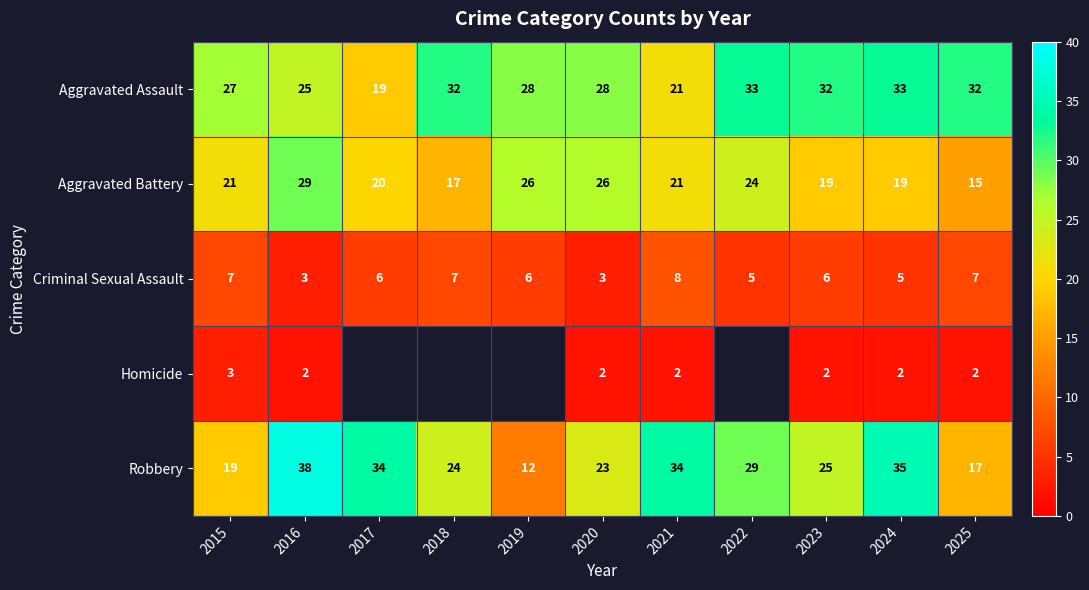

Read the Aggravated Assault value at 2020.

28.0